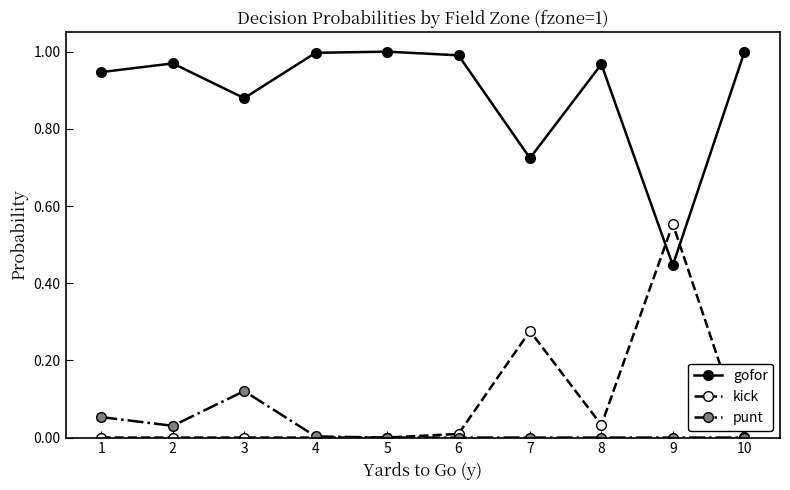

How many lines are shown in the chart?

3